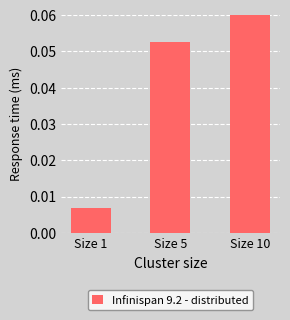

What is the sum of all values?

0.1